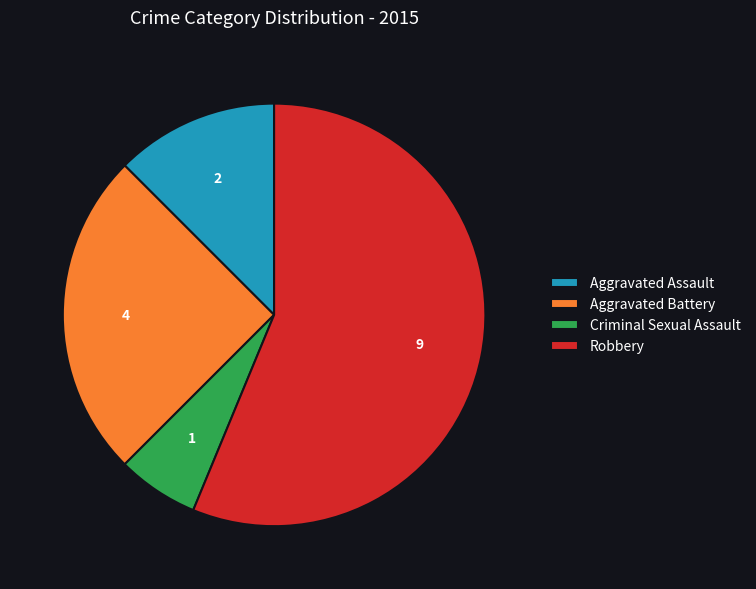

Does Robbery account for over 50% of the chart?

Yes